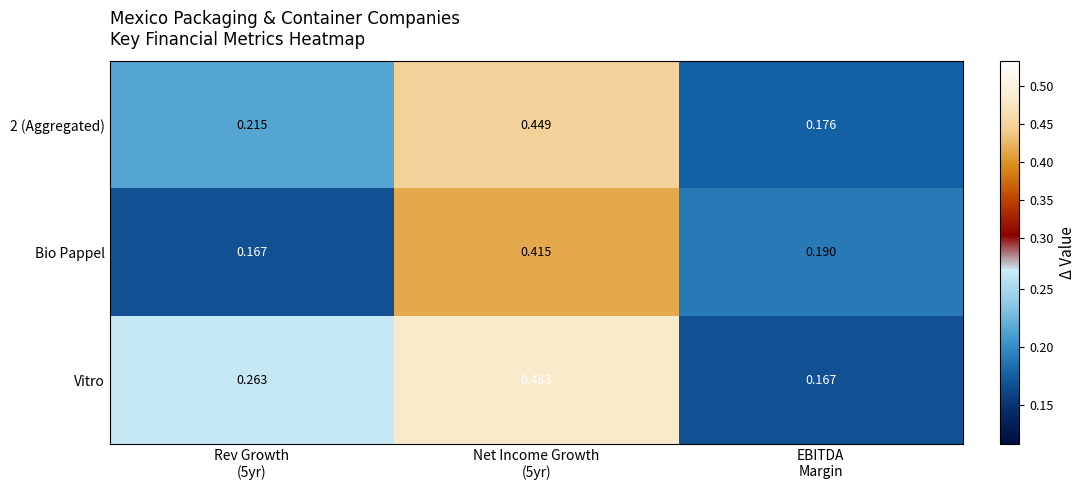

List the series in order of their overall mean, lowest first.

Bio Pappel, 2 (Aggregated), Vitro